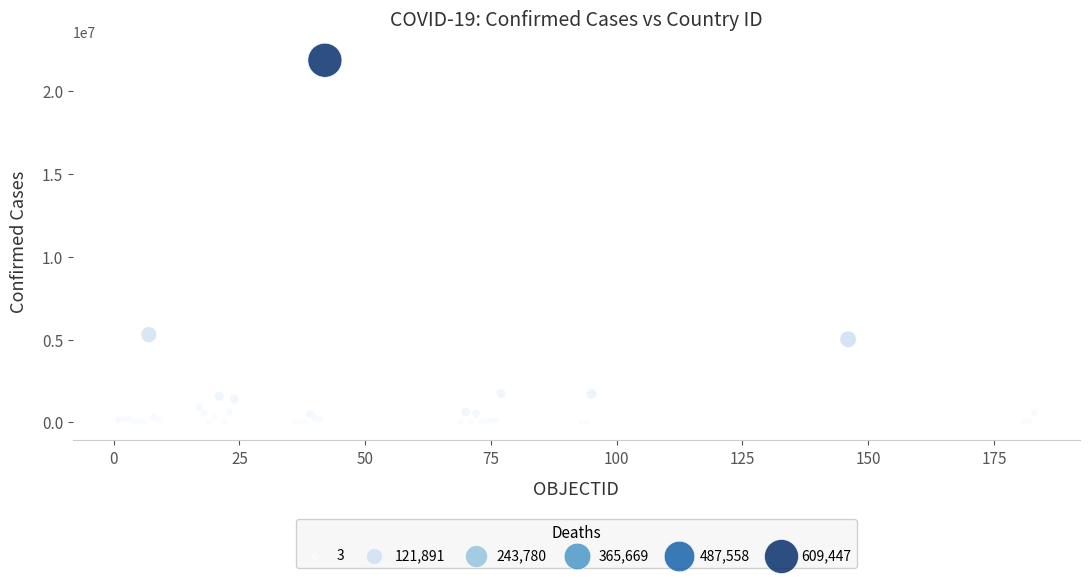

What Y value in the scatter plot is closest to 10941531?

5296781